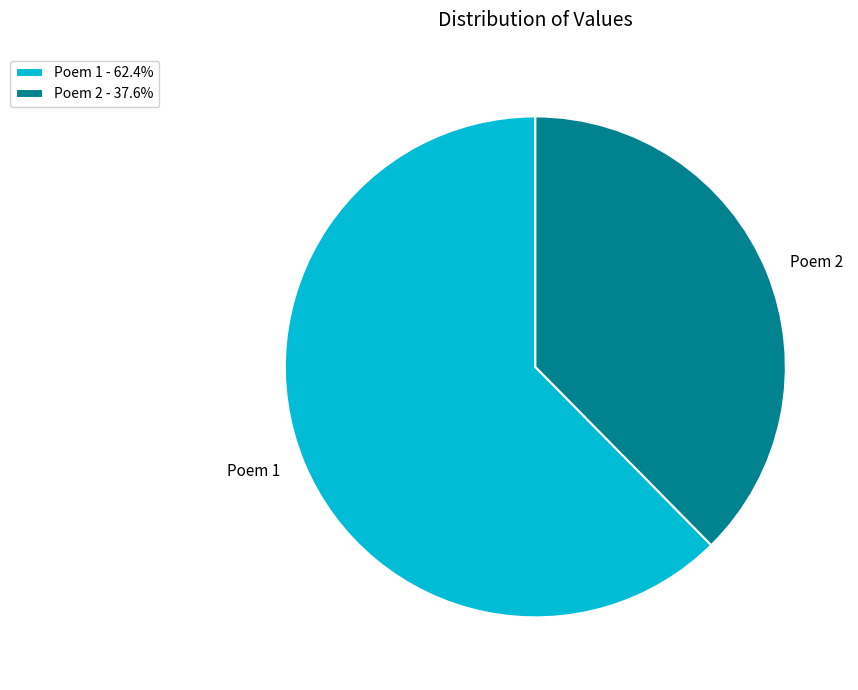

Is there a majority slice in this chart?

Yes